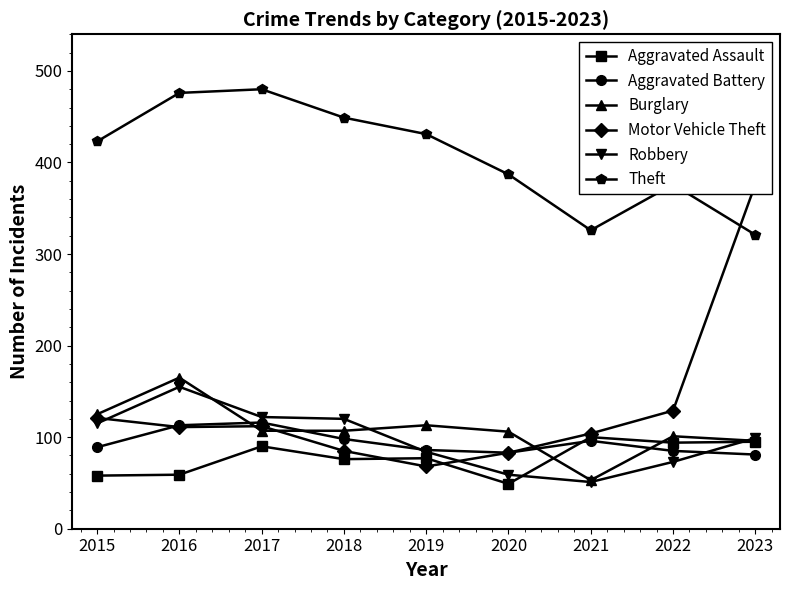

What is the highest value of the Aggravated Assault series?

100